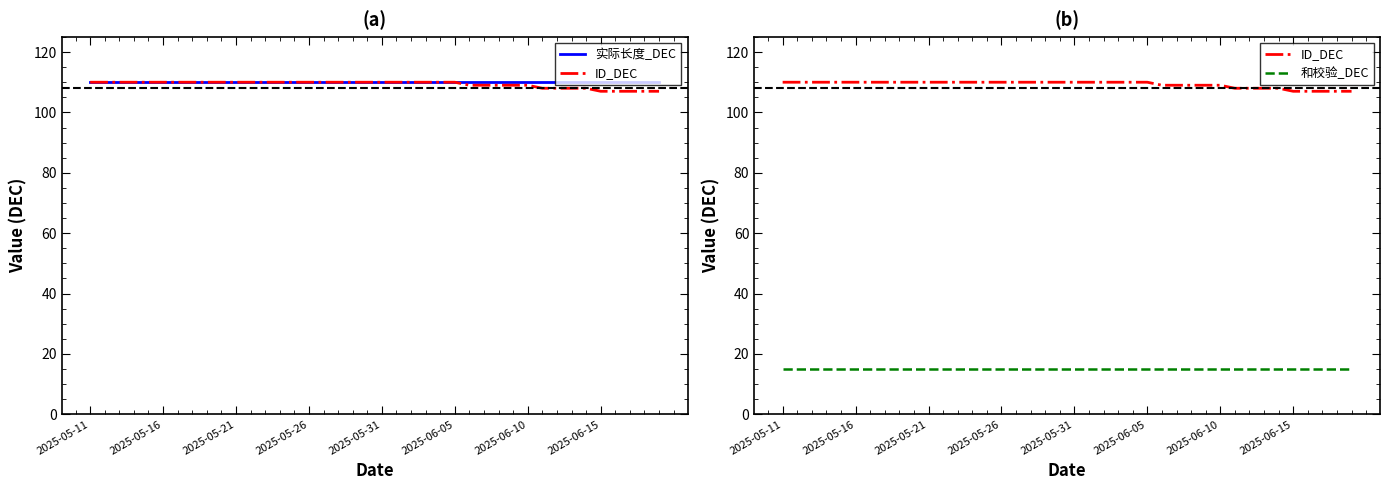

Count the number of categories in the chart.

40